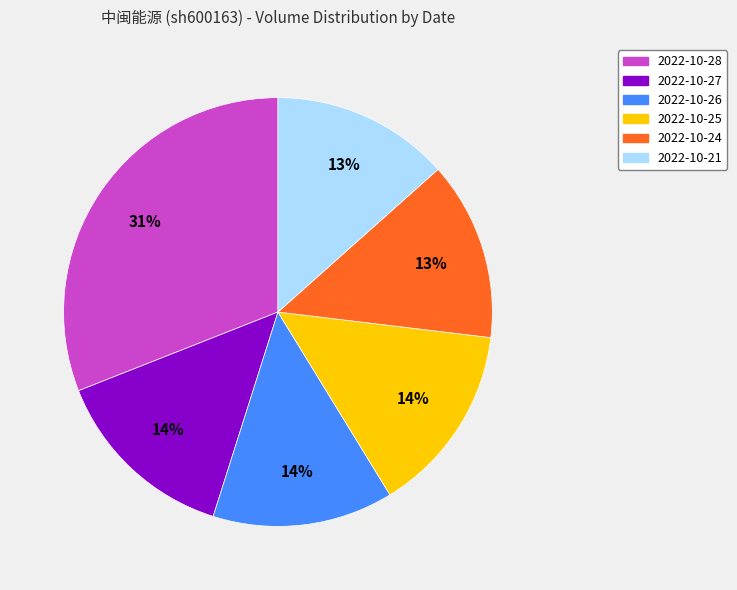

Which category has the biggest portion of the pie?

2022-10-28